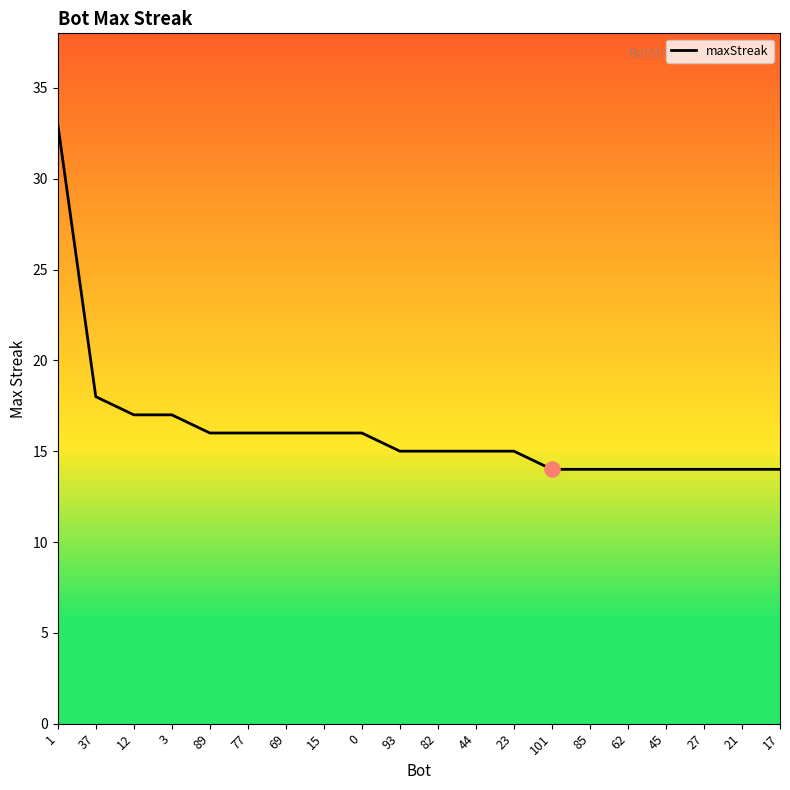

Between 12 and 21, which is larger?

12